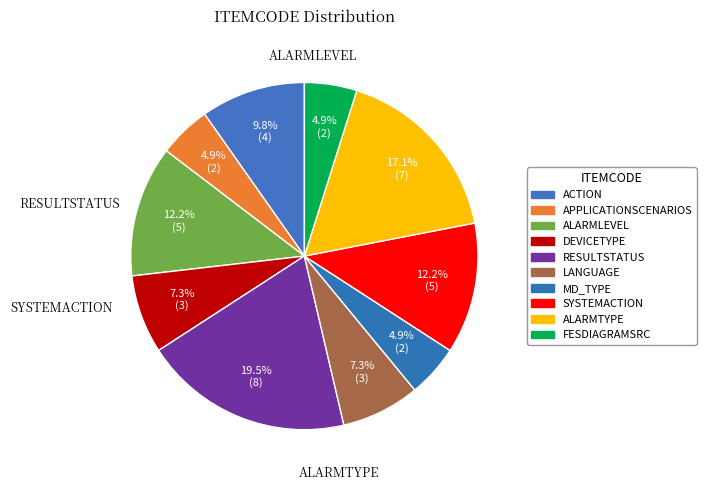

Is it true that ACTION is 3% of the pie?

False